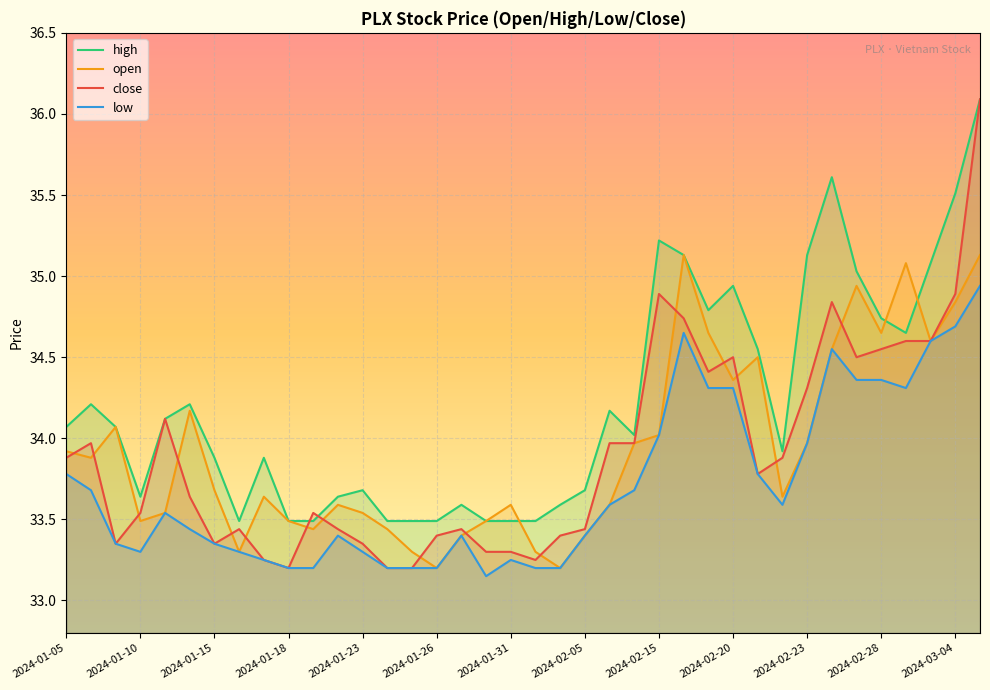

What is the value of the close point at the 7th from the left?

33.4